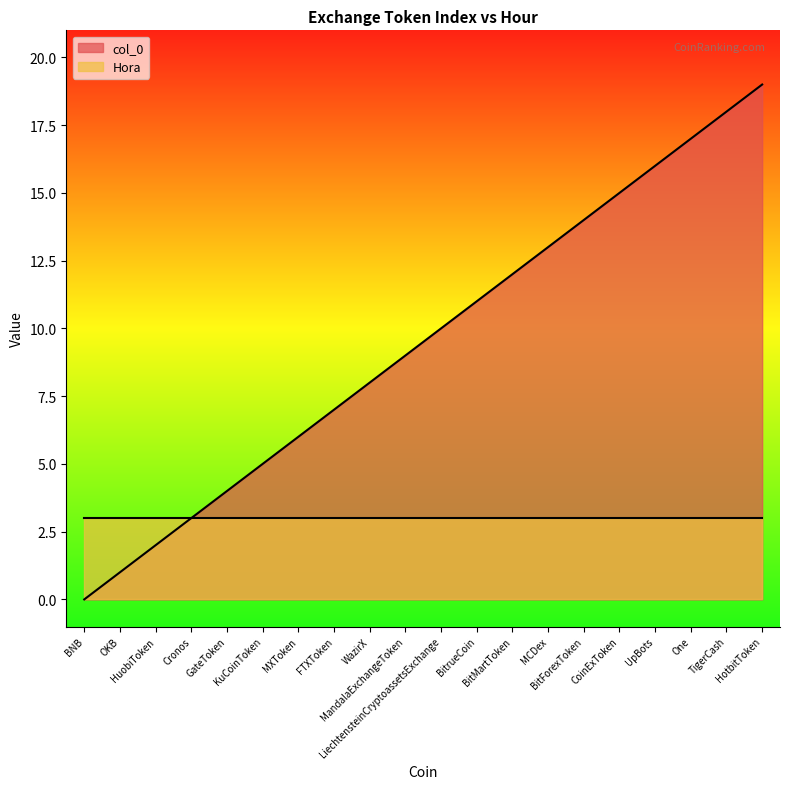

At which label is the value closest to 9?

MandalaExchangeToken